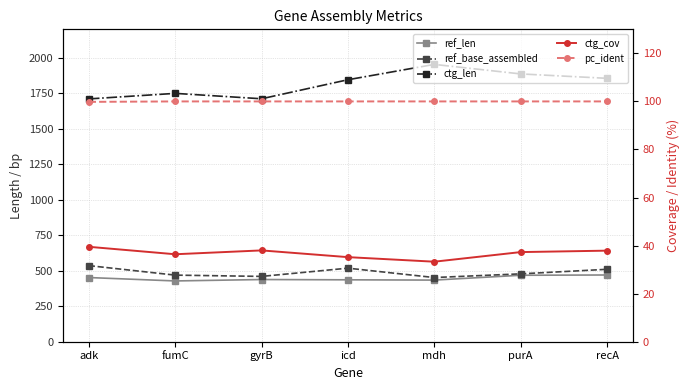

Where is ref_len nearest to the value 449?

adk